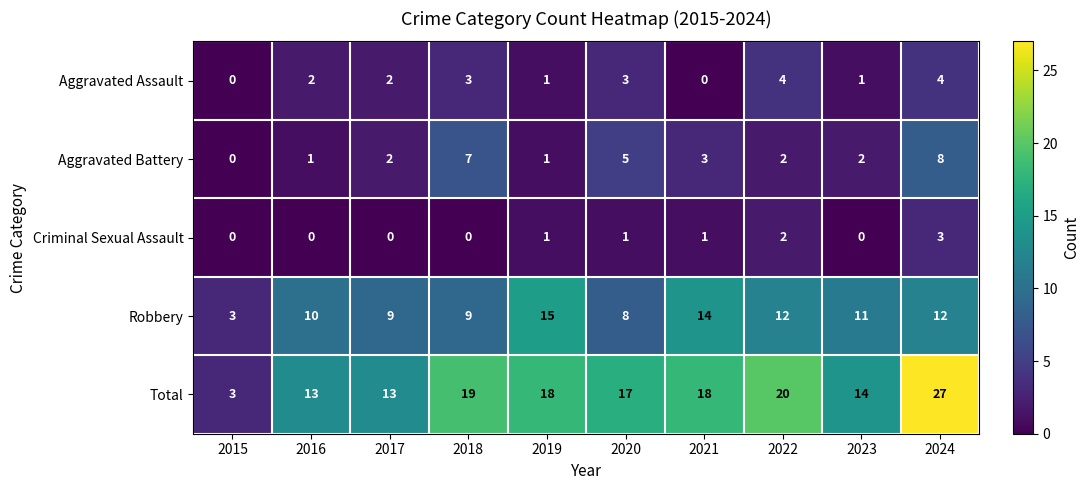

Which category has the highest value across all series?

2024